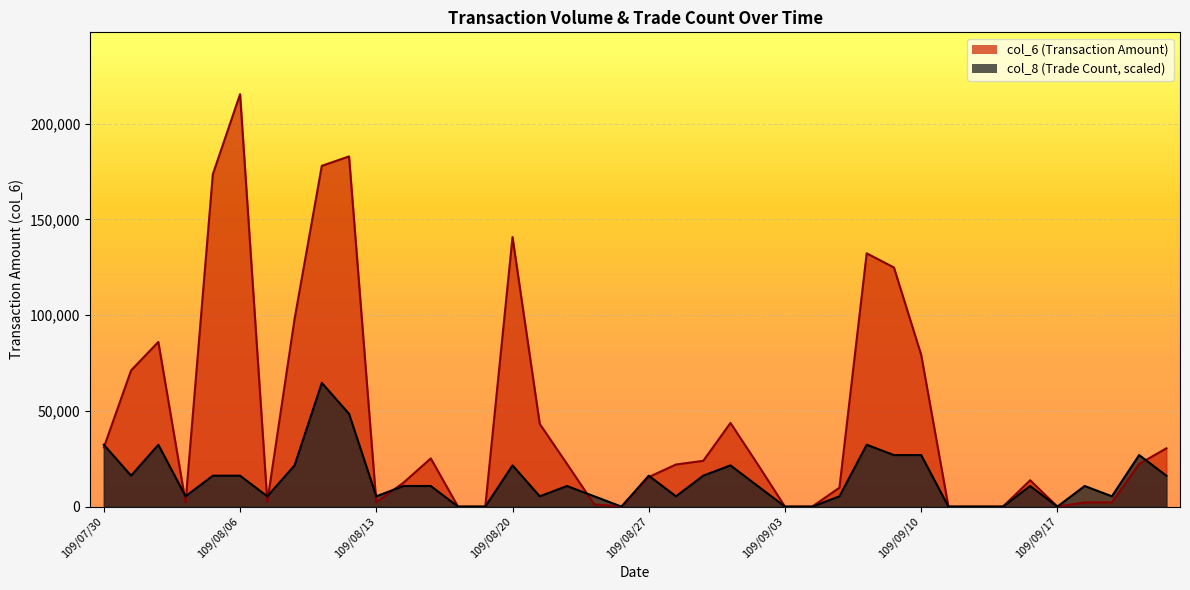

Is the value of col_8 at 109/08/03 greater than the value of col_6 at 109/08/10?

No